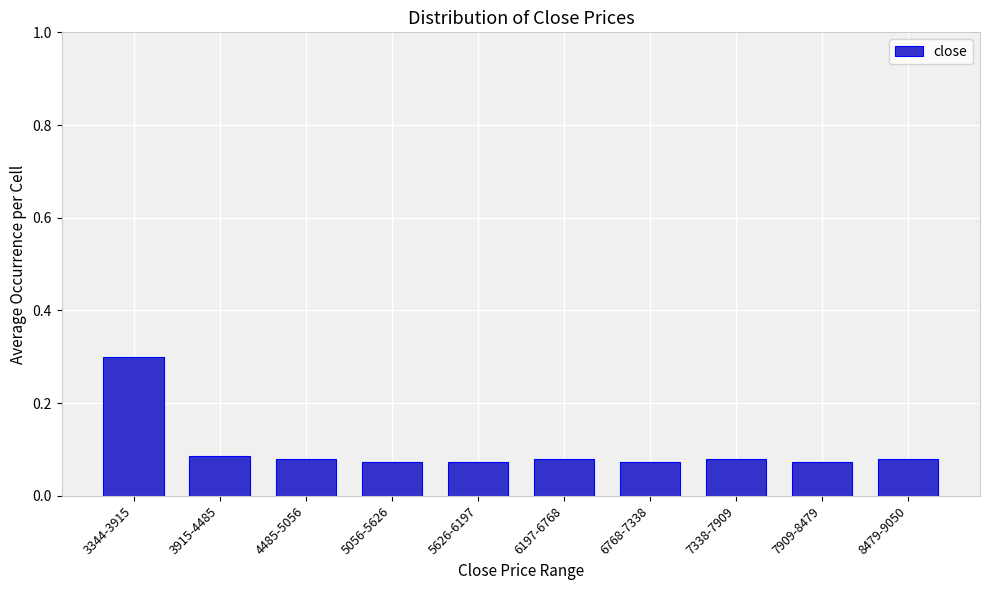

Between 3344-3915 and 5056-5626, which is larger?

3344-3915